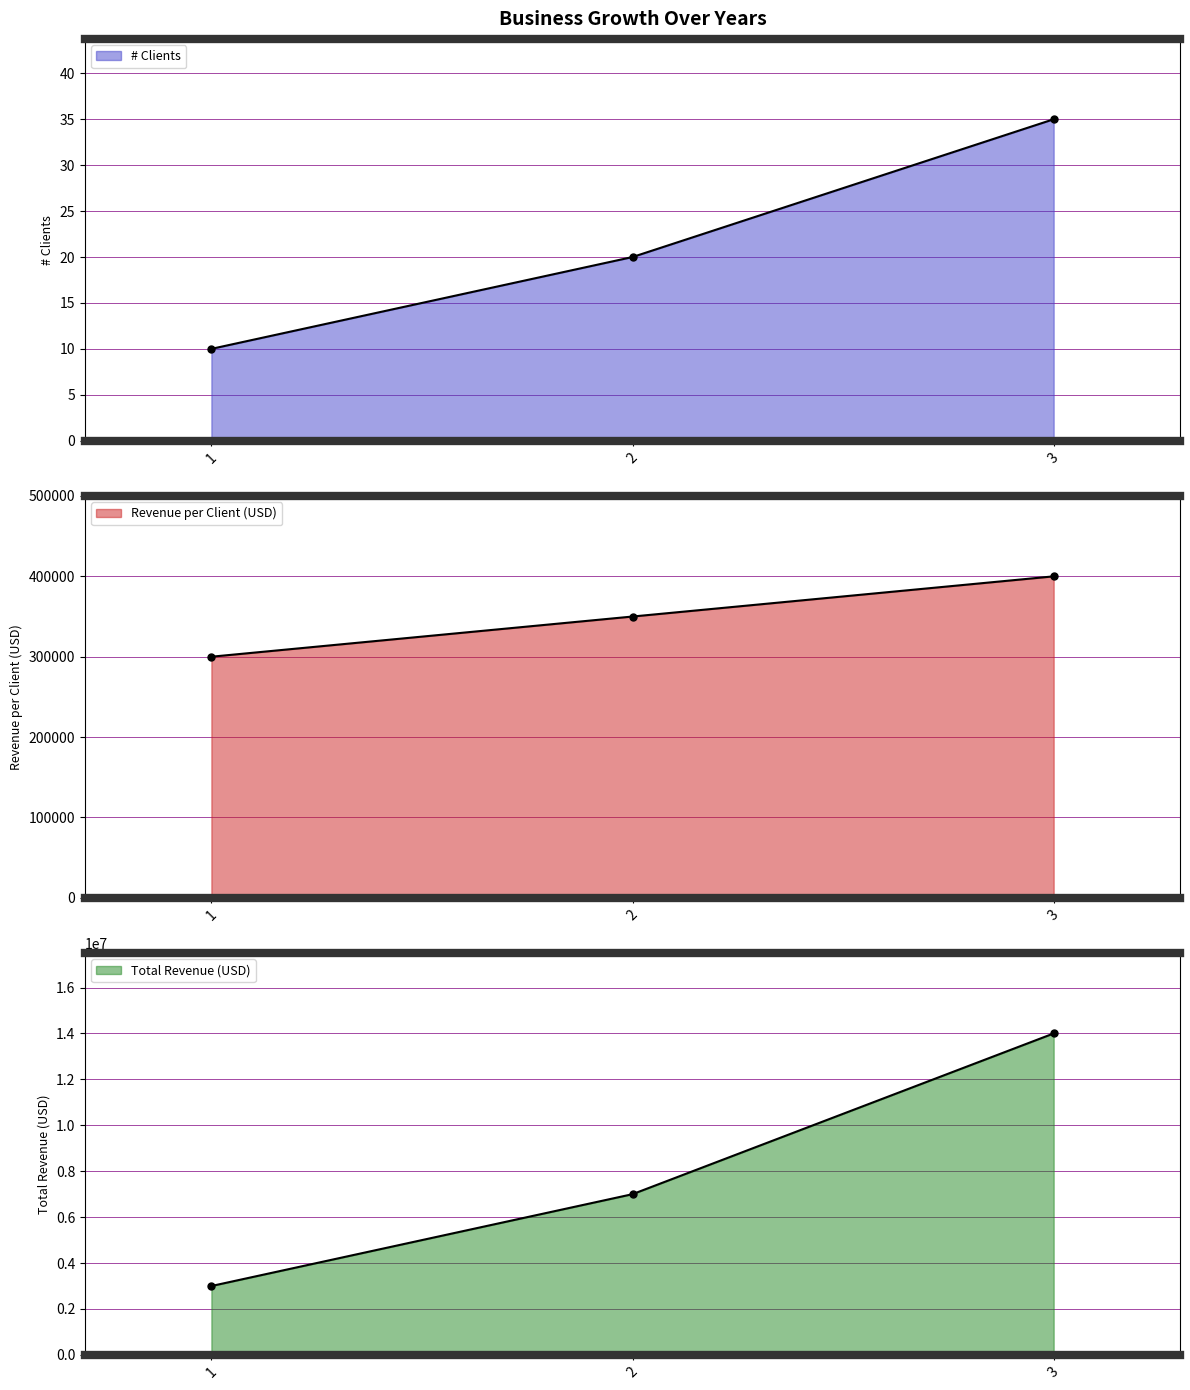

How many # Clients values are between 10 and 35?

3